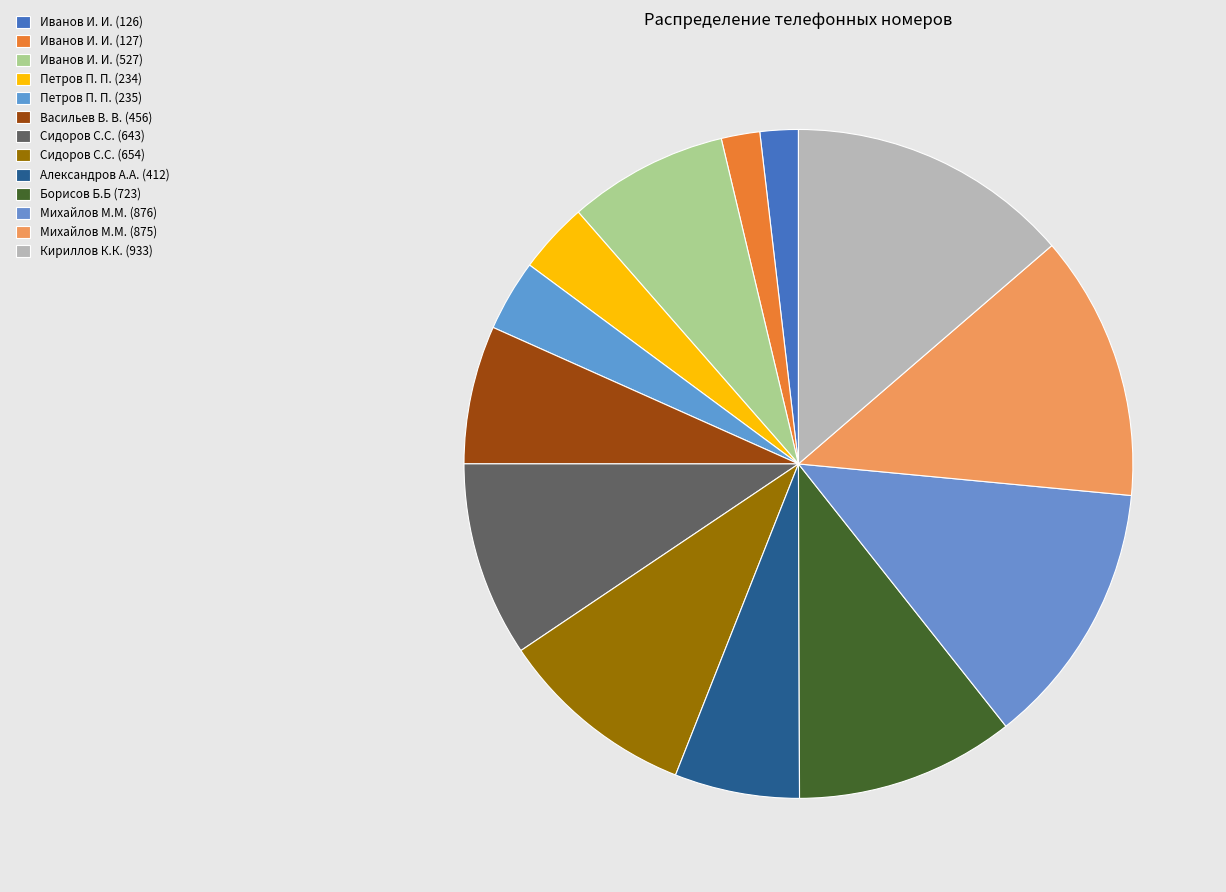

How many slices are in this pie chart?

13